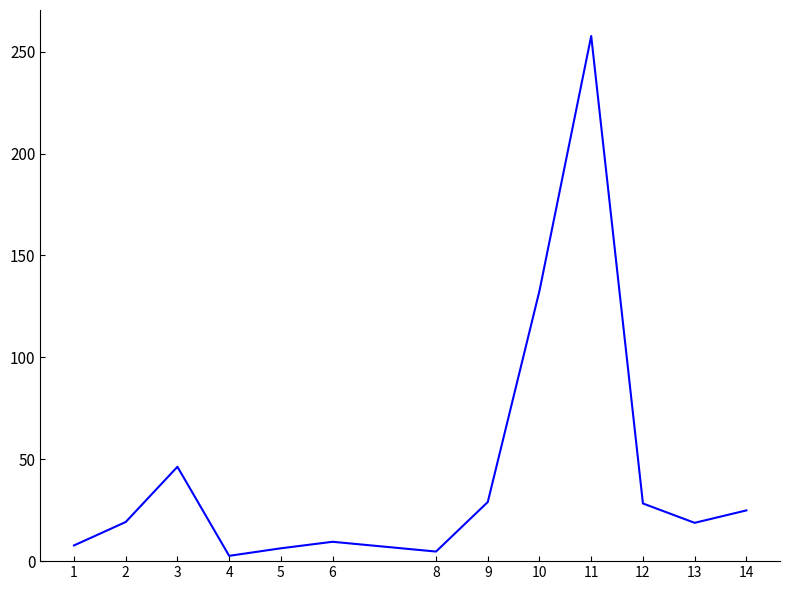

What value does the data have at 1?

7.7